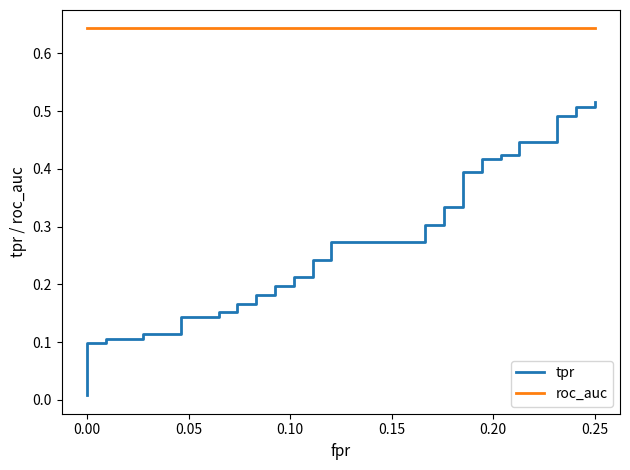

List the series in order of their peak value, highest first.

roc_auc, tpr